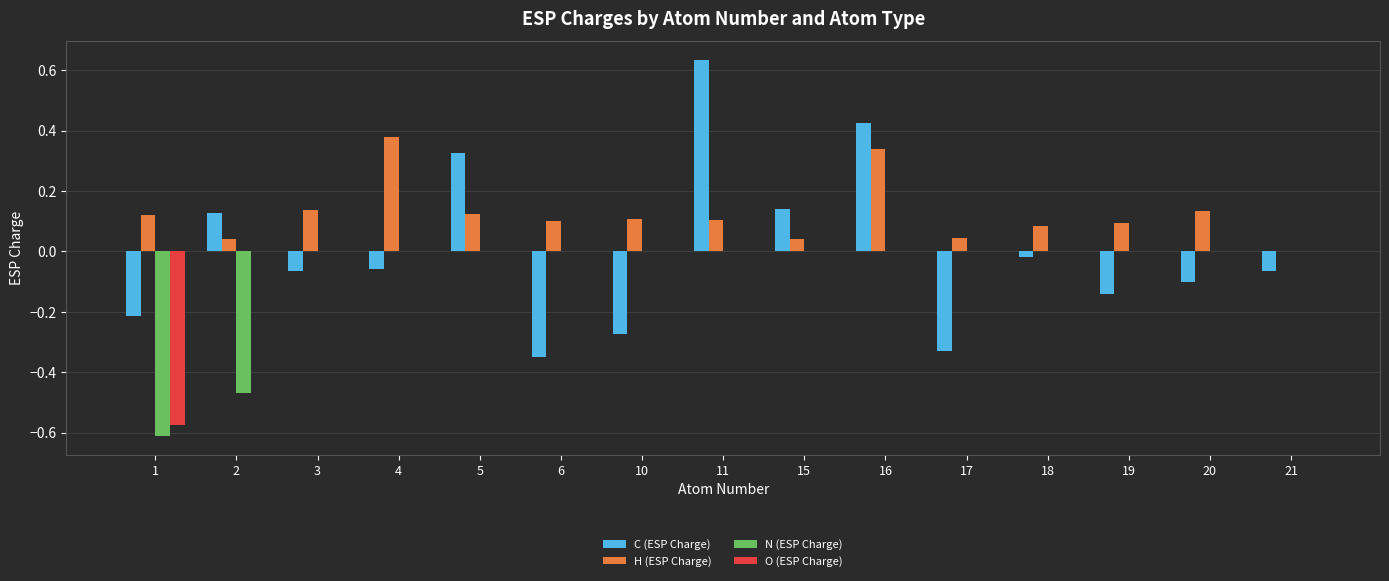

Which series has the largest total across all categories?

H (ESP Charge)